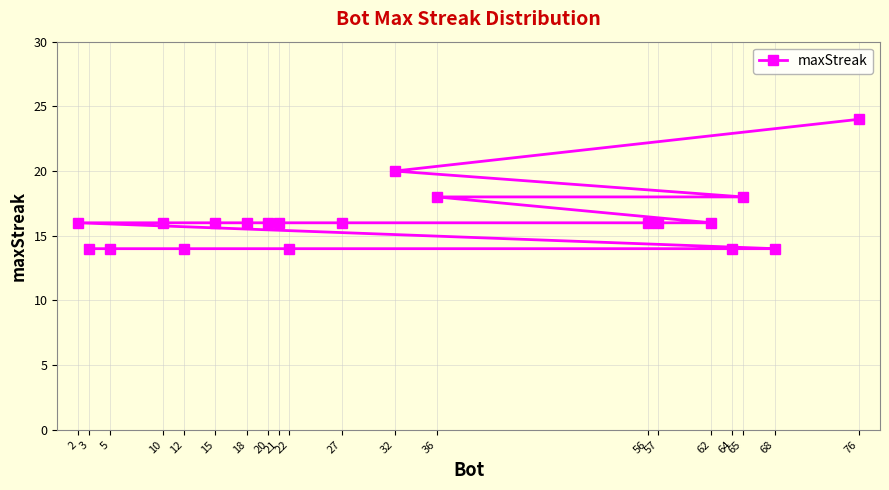

Reading right to left, list all the values displayed in this chart.

76=24	68=14	65=18	64=14	62=16	57=16	56=16	36=18	32=20	27=16	22=14	21=16	20=16	18=16	15=16	12=14	10=16	5=14	3=14	2=16